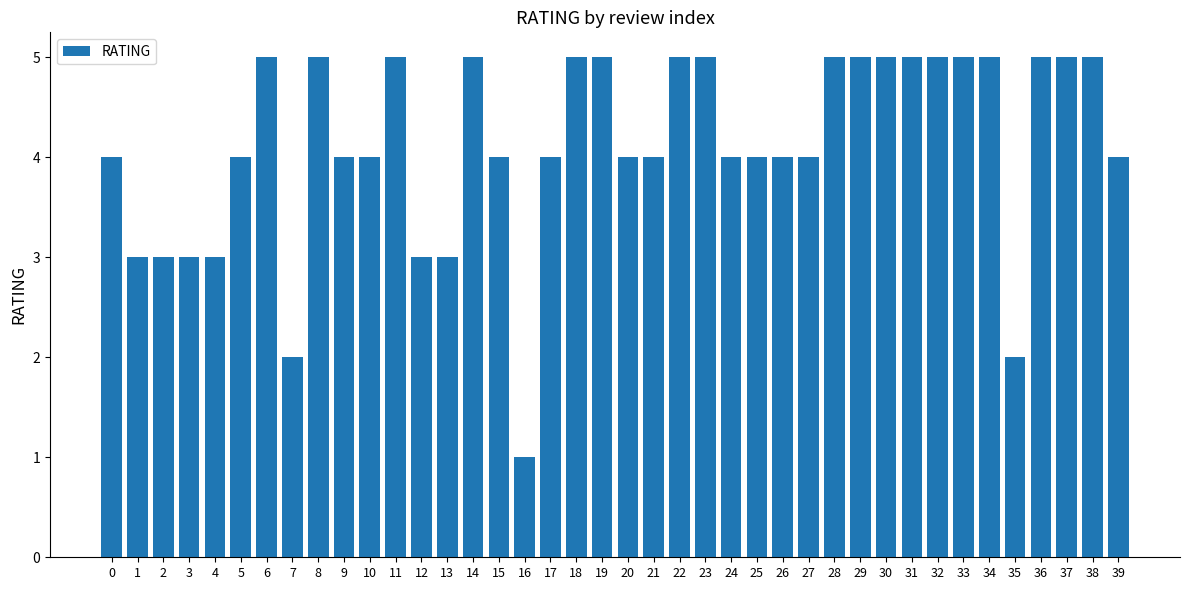

At which category does the chart reach its minimum across all series?

16